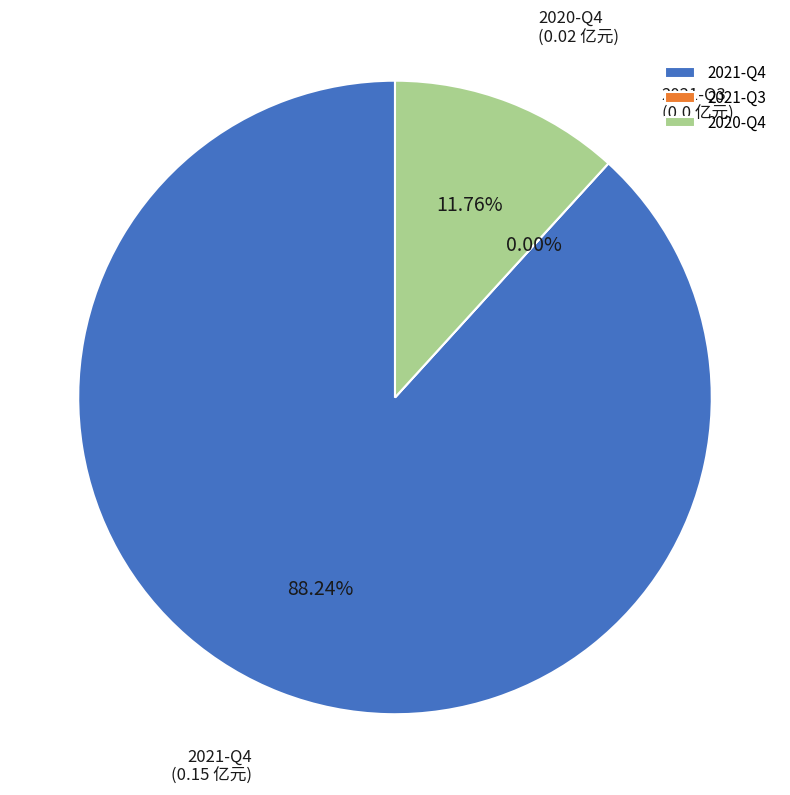

Rank the categories by value from lowest to highest.

2021-Q3, 2020-Q4, 2021-Q4